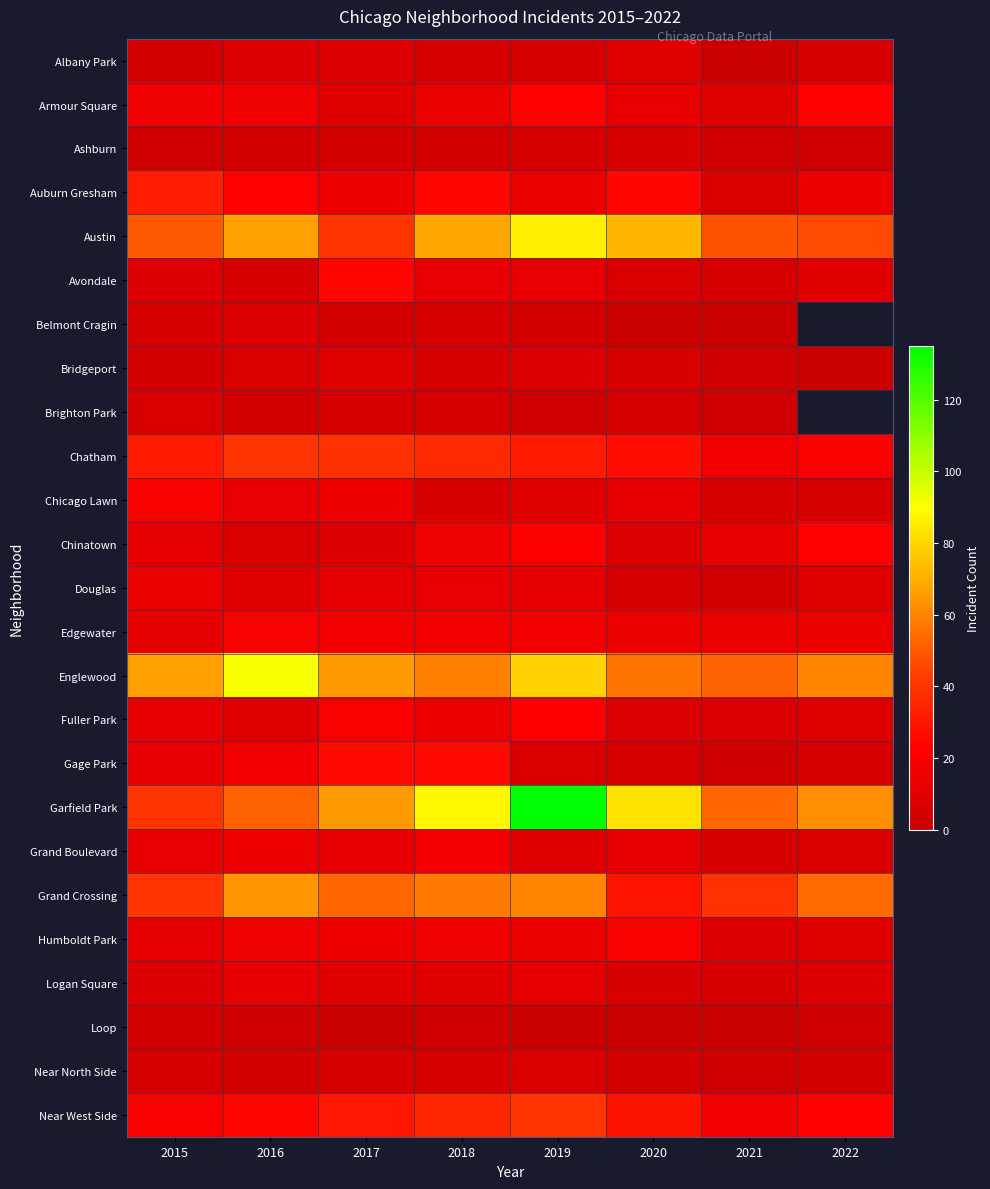

Between 2019 and 2021, which series saw the biggest shift?

Garfield Park